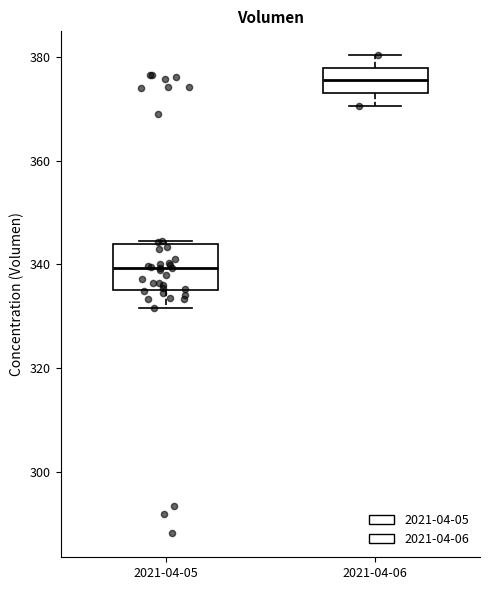

Which box has the lowest median line?

2021-04-05